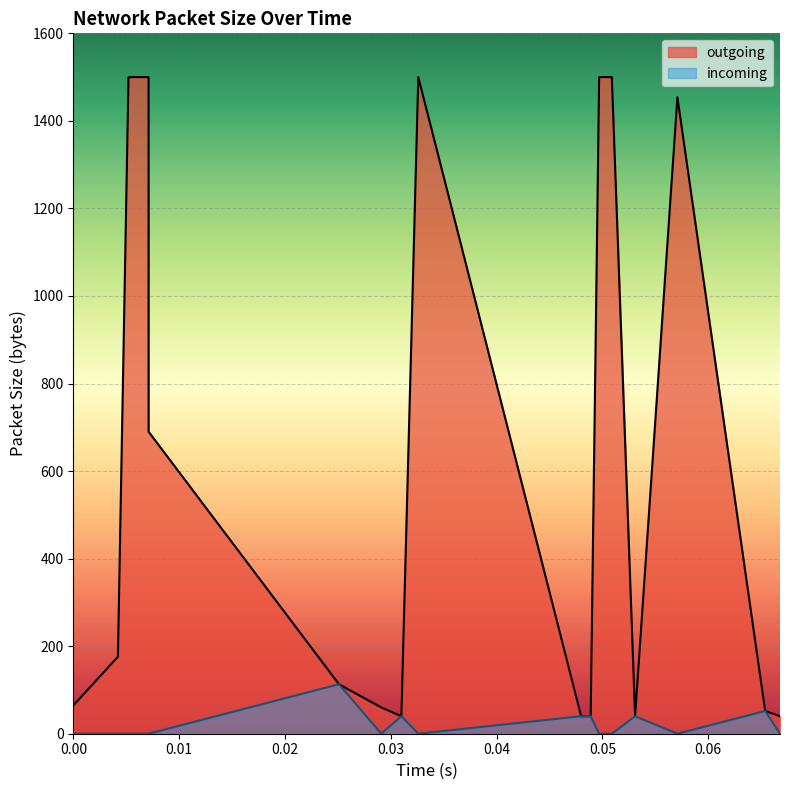

True or false: incoming and outgoing intersect in this chart.

False